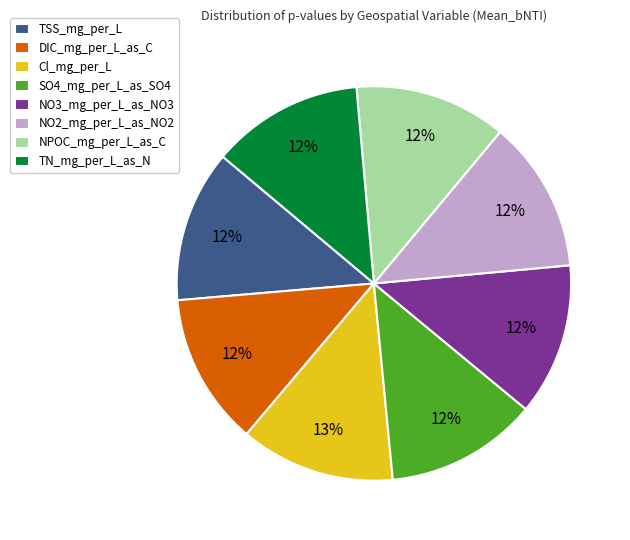

Does SO4_mg_per_L_as_SO4 represent more than half of the total?

No